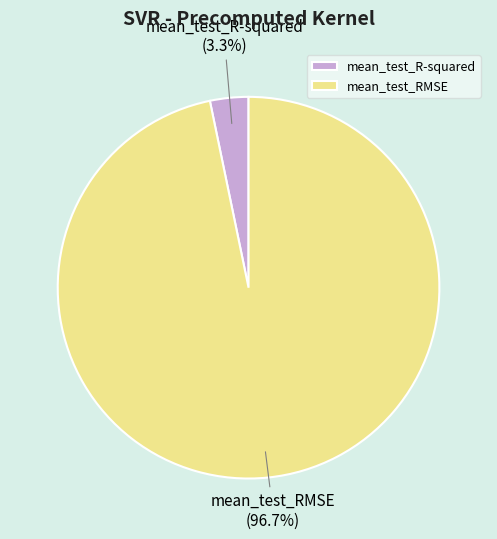

Rank the categories by value from highest to lowest.

mean_test_RMSE, mean_test_R-squared